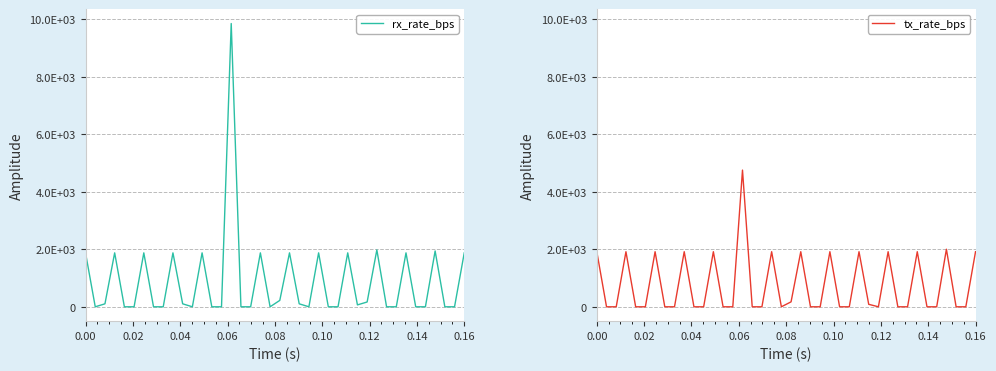

Which category has the lowest value in the tx_rate_bps series?

0.02